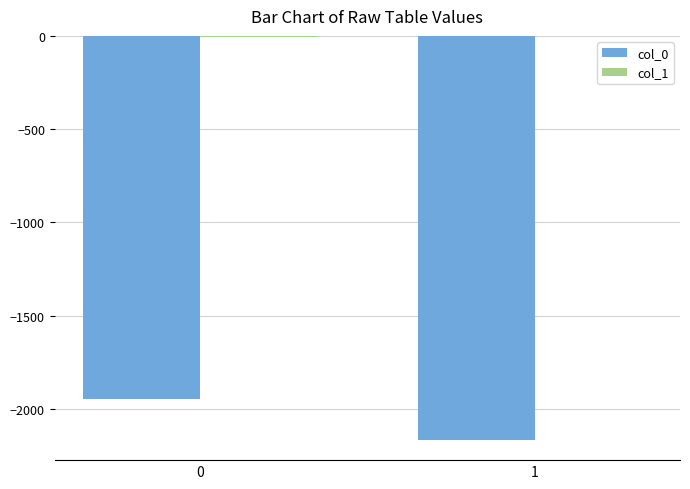

Which series has the largest total across all categories?

col_1